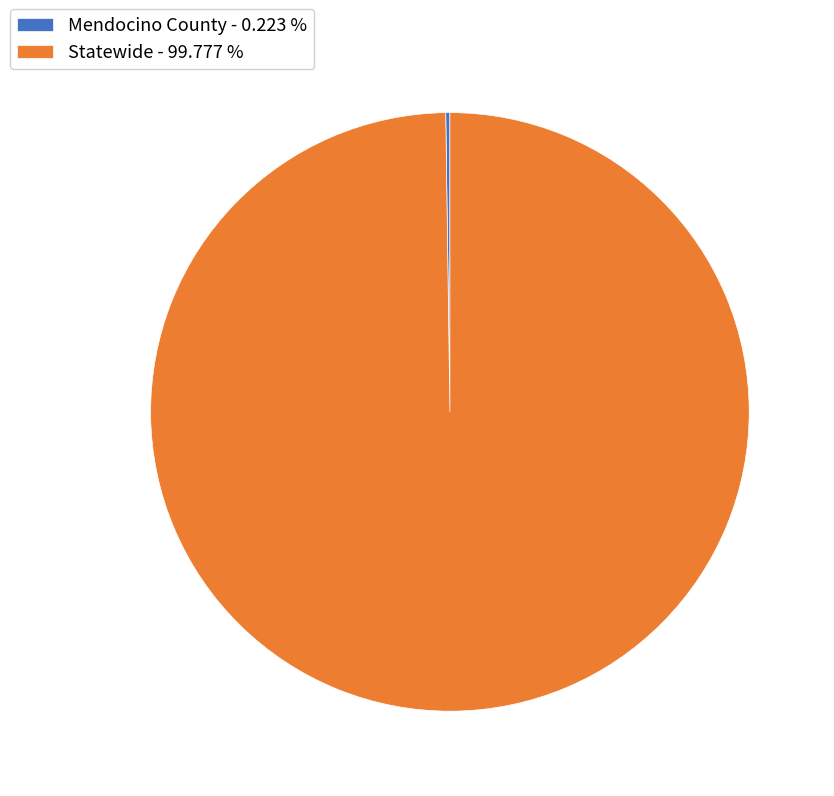

Does any single category account for the majority?

Yes